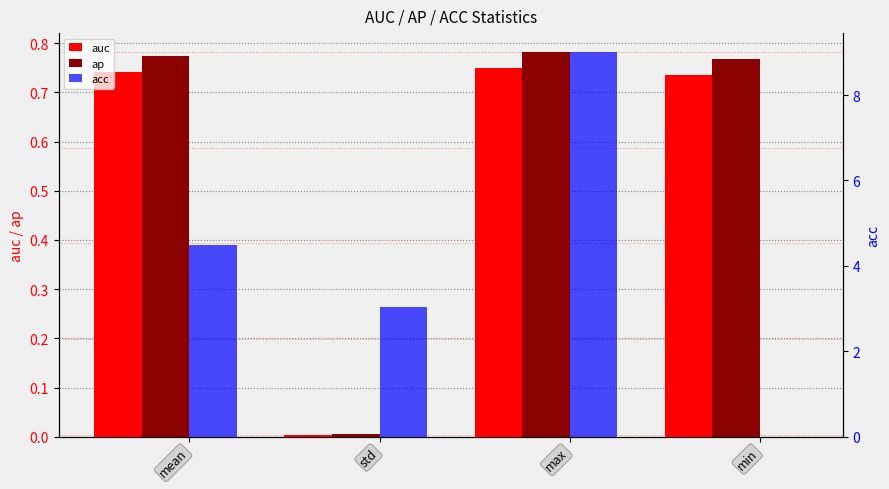

What is the difference between the second highest and minimum values in the acc series?

4.5